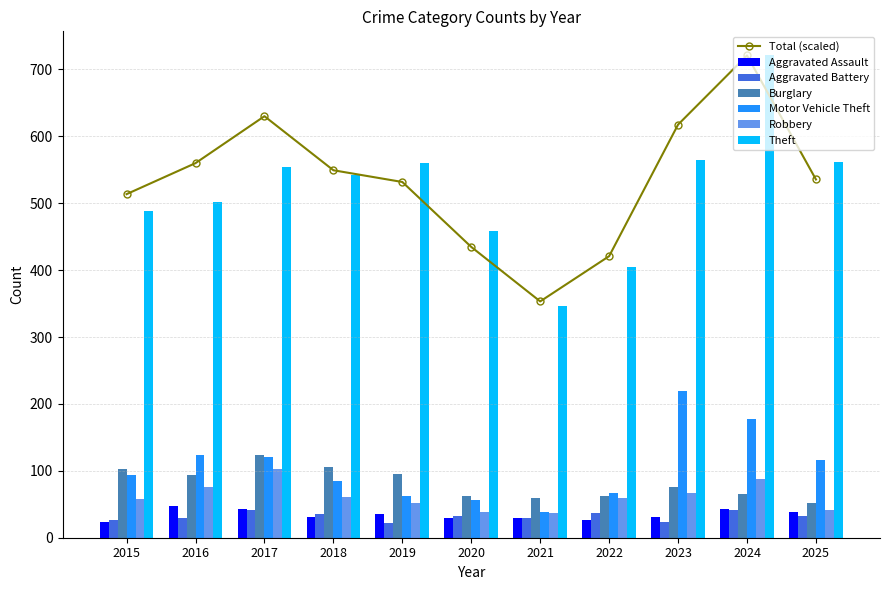

How many bars are there in each group?

6